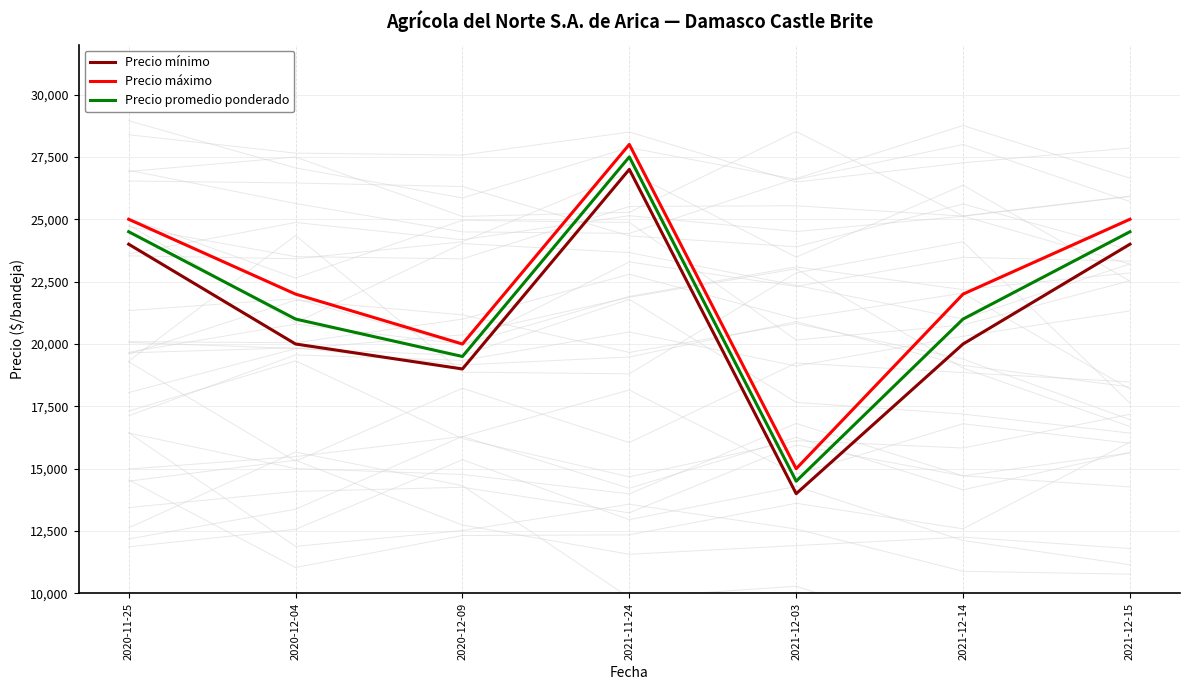

At how many categories does at least one series exceed 21740?

5